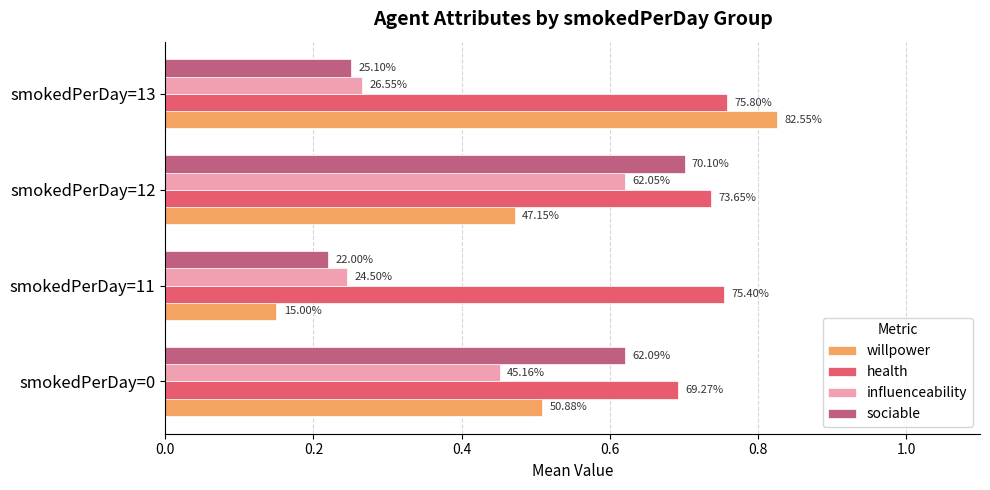

What are all the series names shown in the legend?

willpower, health, influenceability, sociable